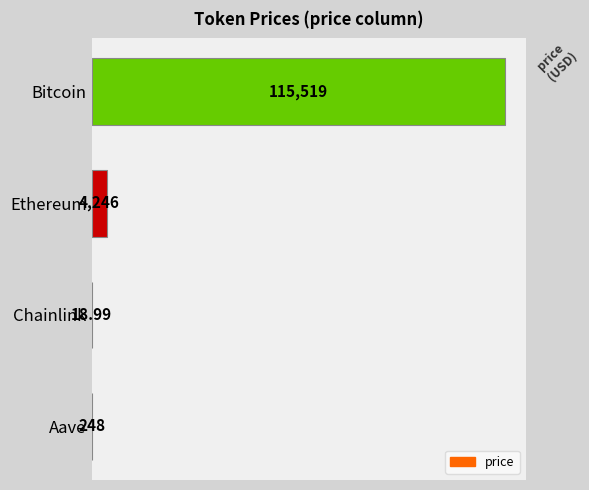

Which category has the highest value across all series?

Bitcoin